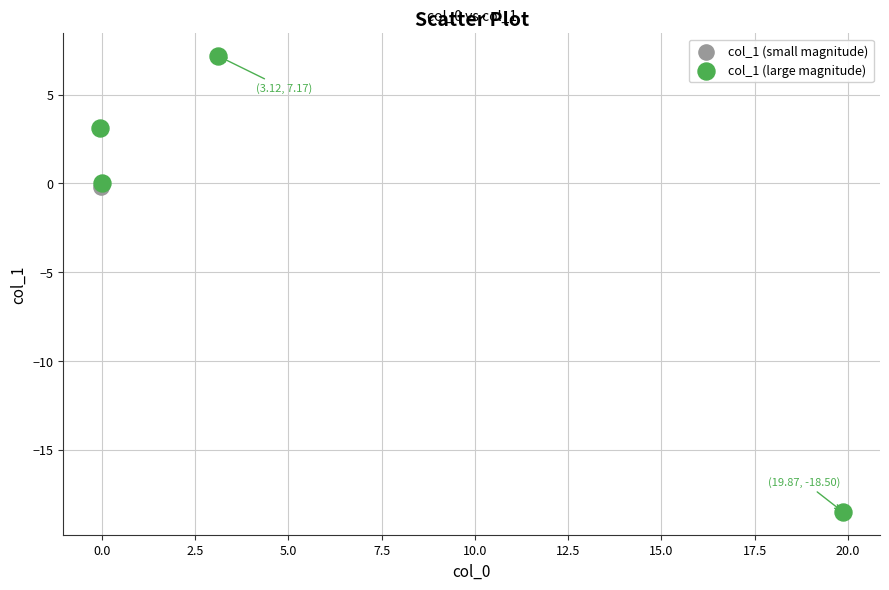

What are all the series names shown in the legend?

col_1 (small magnitude), col_1 (large magnitude)